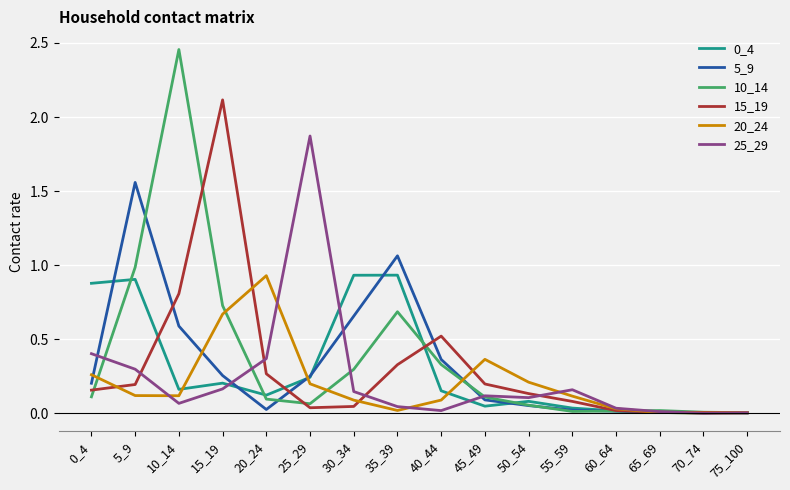

Is the value of 20_24 at 60_64 greater than the value of 15_19 at 20_24?

No